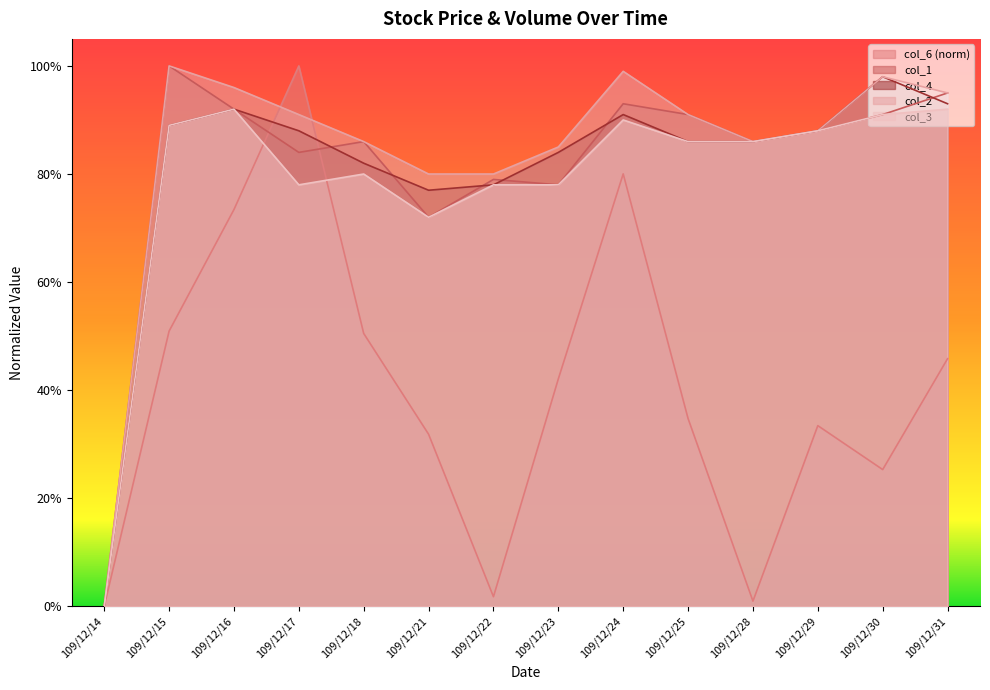

True or false: col_1 has more than 1 points higher than both neighbors.

True